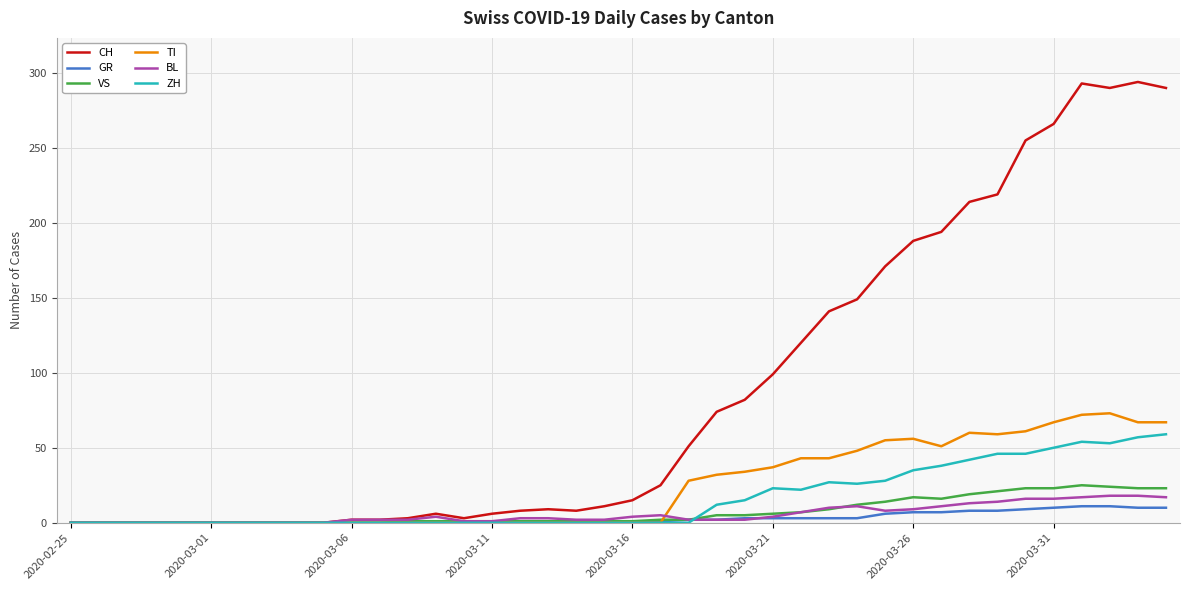

What is the greatest value displayed?

294